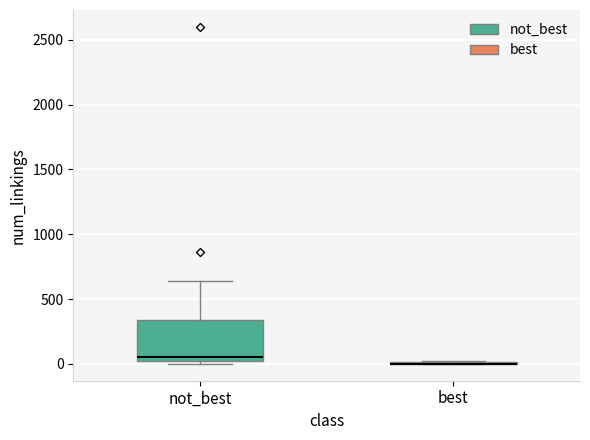

Reading left to right, transcribe this box plot: for each box, give where its median line is, the range the box spans, and where its two whiskers end, as read against the y-axis. The values are not printed on the chart, so give them approximately, as read against the axis.

not_best: median 50, box 0 to 350, whiskers 0 (just below the box's lower edge) to 650
best: box collapsed to a line at 0, whiskers 0 to 0